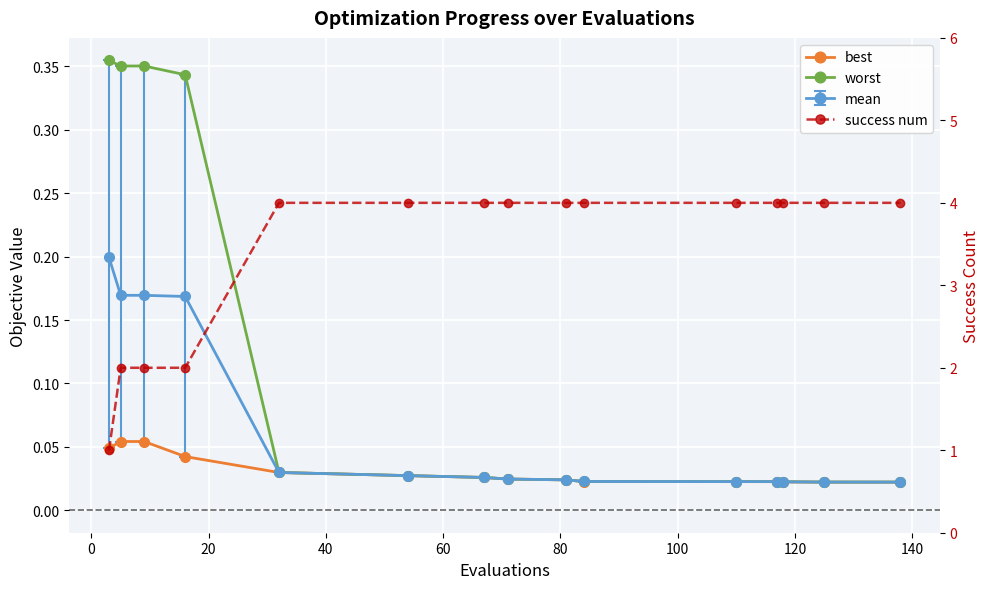

True or false: worst has a value of 0.0 at 160.

False